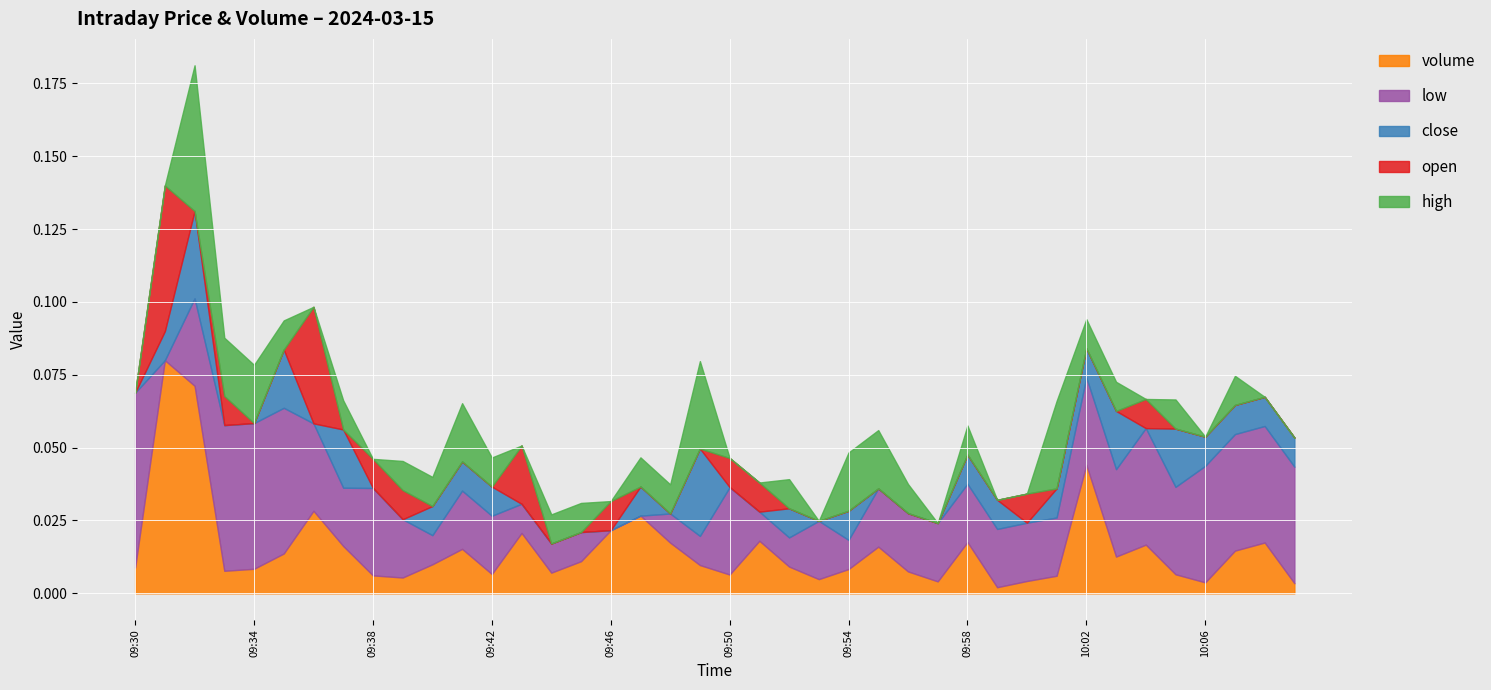

What is the label of the 3rd point from the left?

09:32